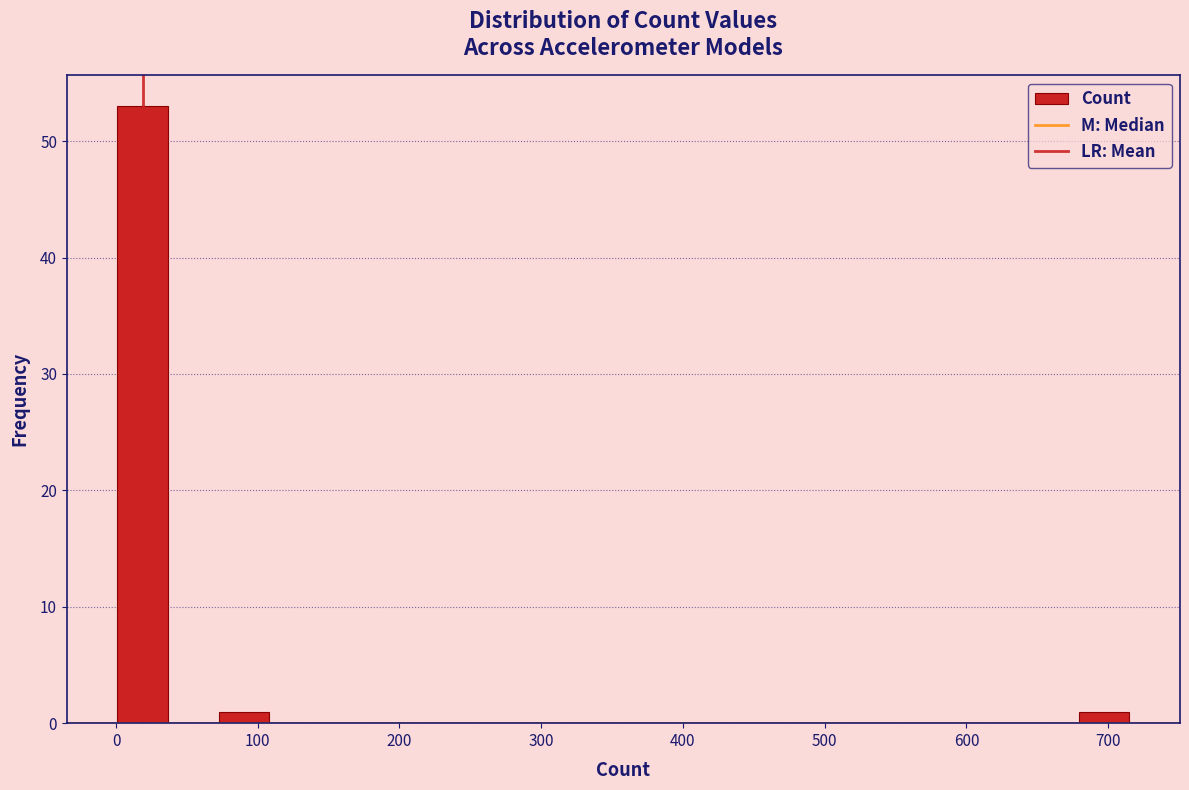

Read against the x-axis, roughly where is the centre of the tallest bar?

20